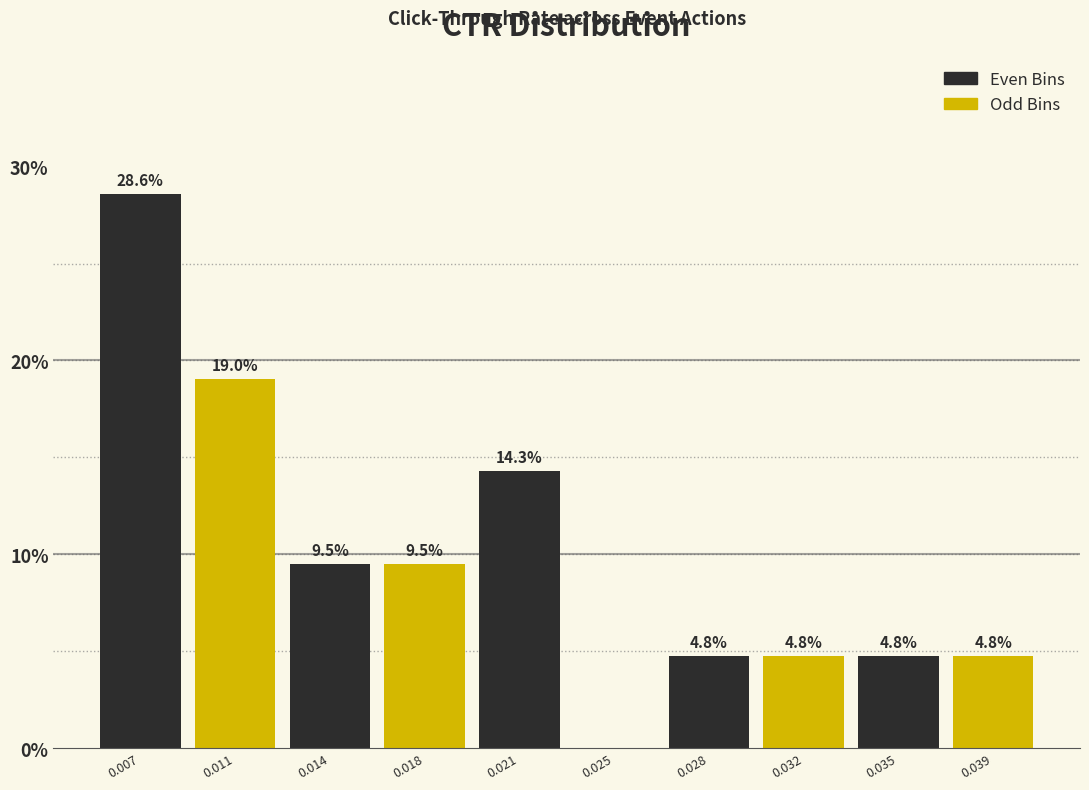

Reading right to left, what are all the values shown in this chart?

0.039=4.8	0.035=4.8	0.032=4.8	0.028=4.8	0.025=0.0	0.021=14.3	0.018=9.5	0.014=9.5	0.011=19.0	0.007=28.6